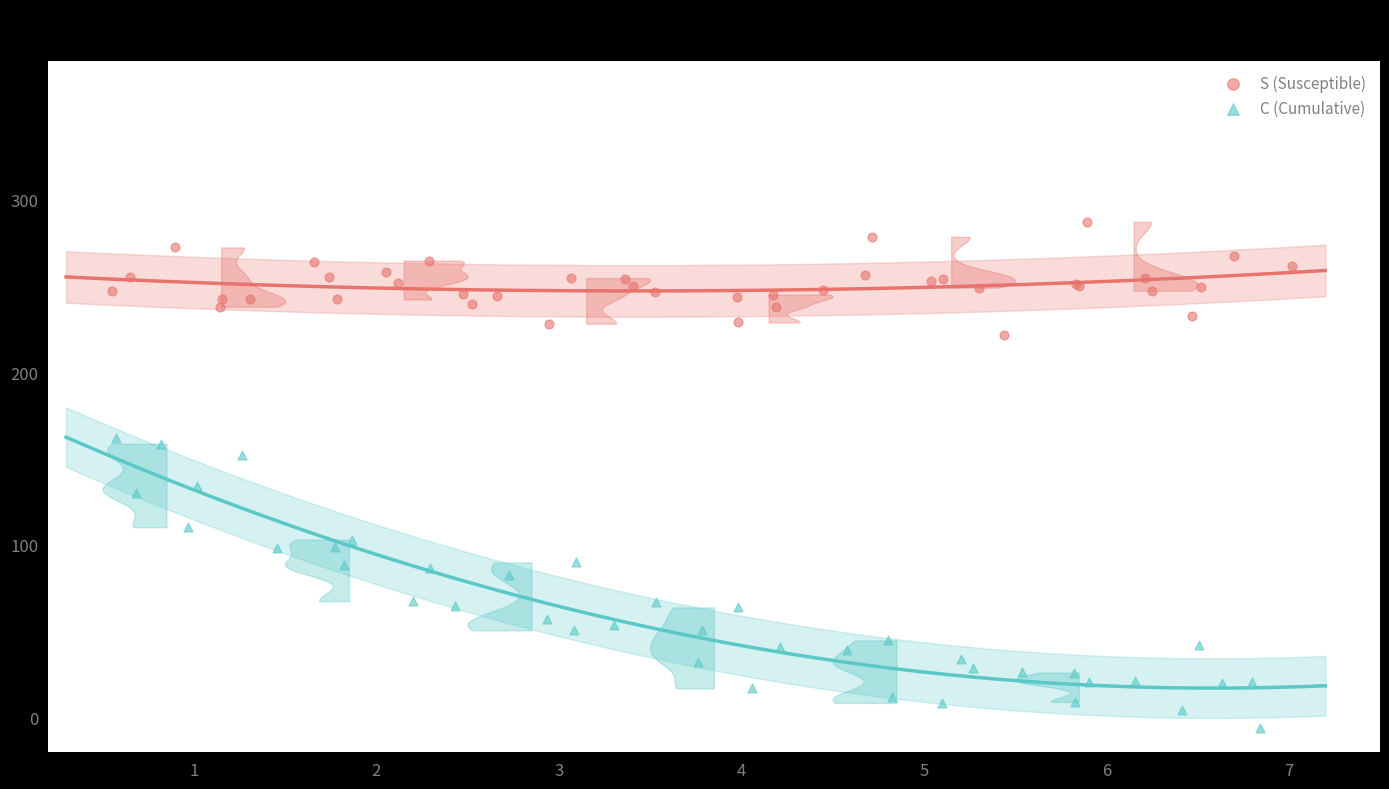

Which series reaches the maximum Y coordinate?

S (Susceptible)